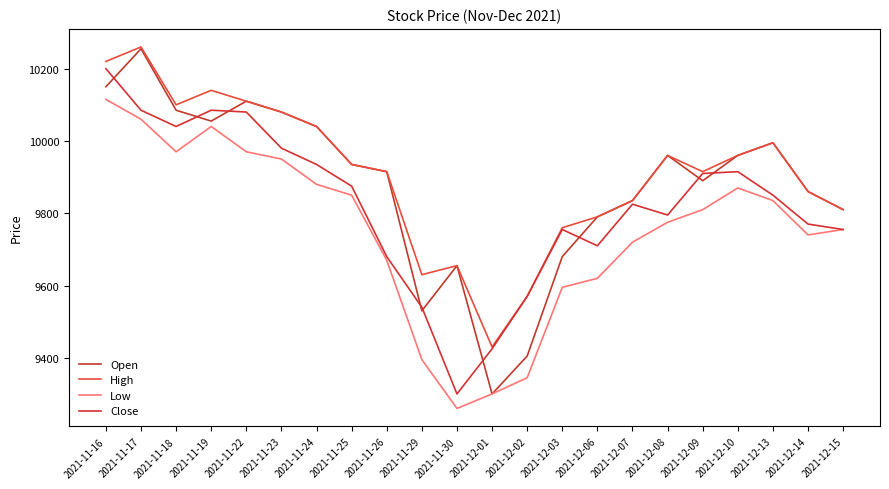

Which label corresponds to the smallest value in the chart?

2021-11-30